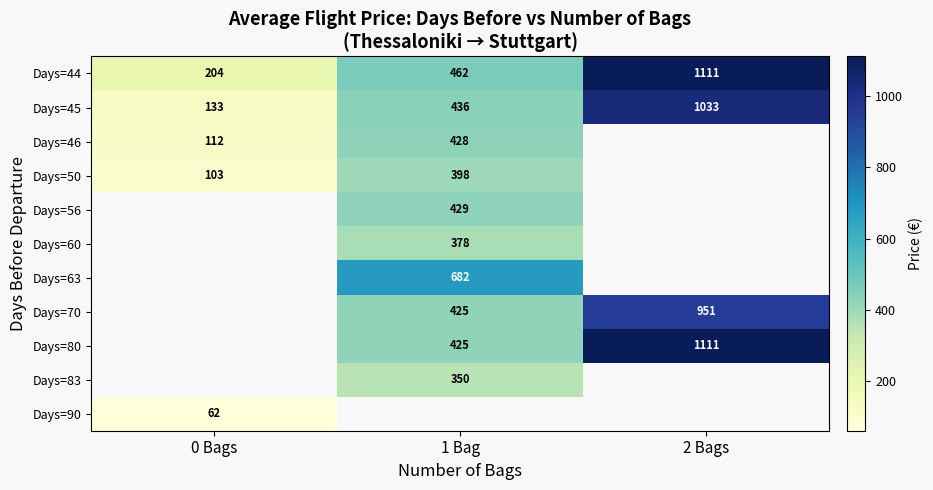

Is the value of Days=50 at 1 Bag greater than the value of Days=70 at 2 Bags?

No